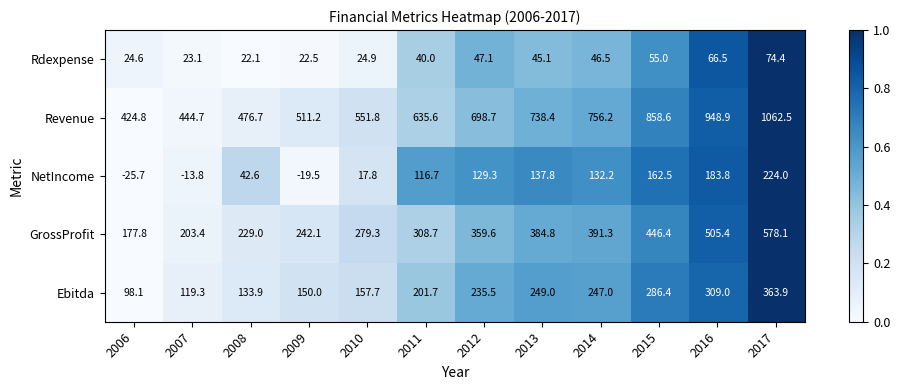

How many categories are shown in the chart?

12